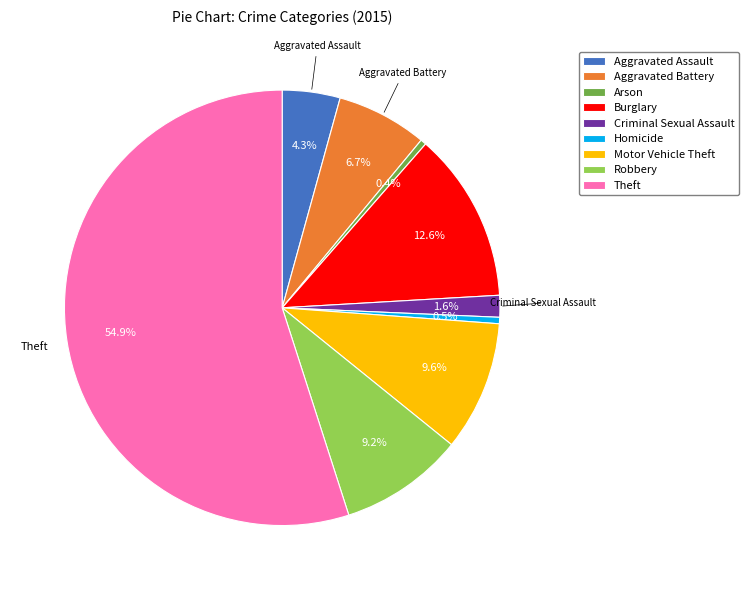

To the nearest percent, what percentage of the pie is Motor Vehicle Theft?

10%